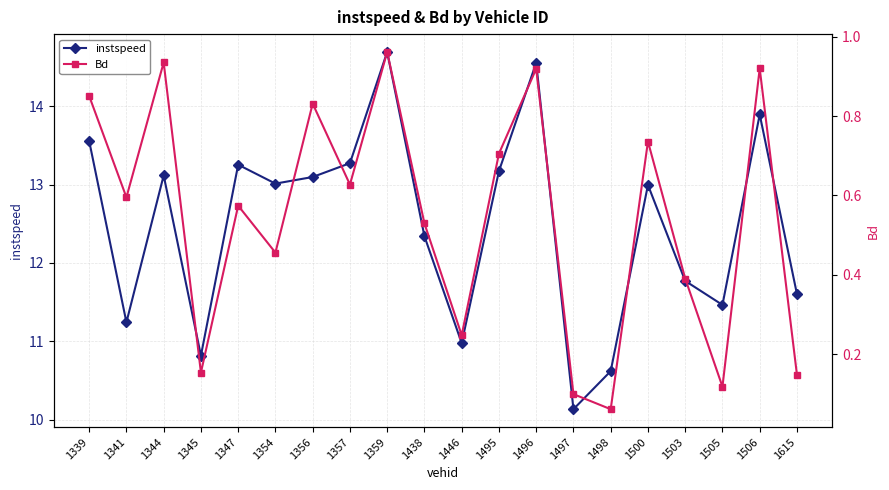

How many data points in instspeed are less than 13?

10